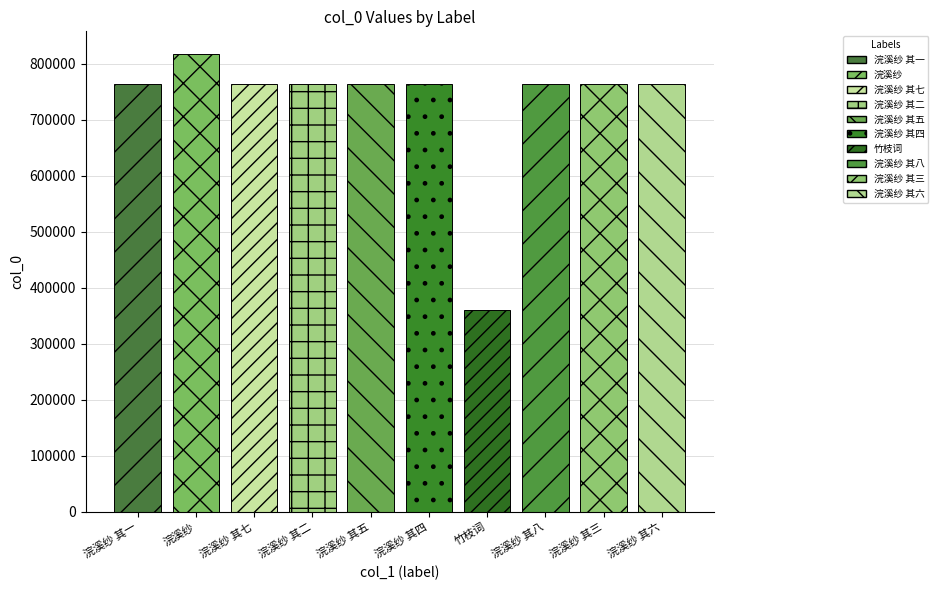

What is the change in value from 浣溪纱 其二 to 浣溪纱 其四?

+2